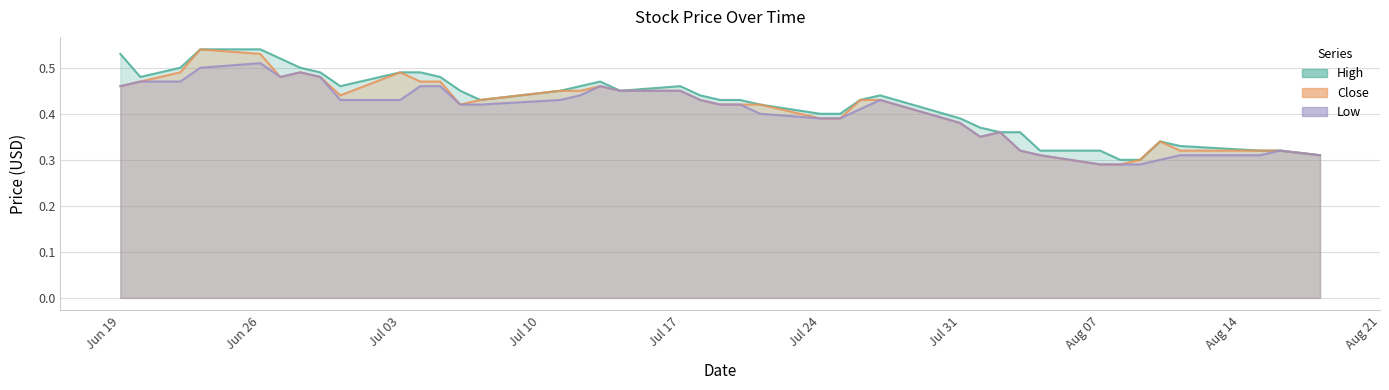

True or false: Low and High intersect in this chart.

False